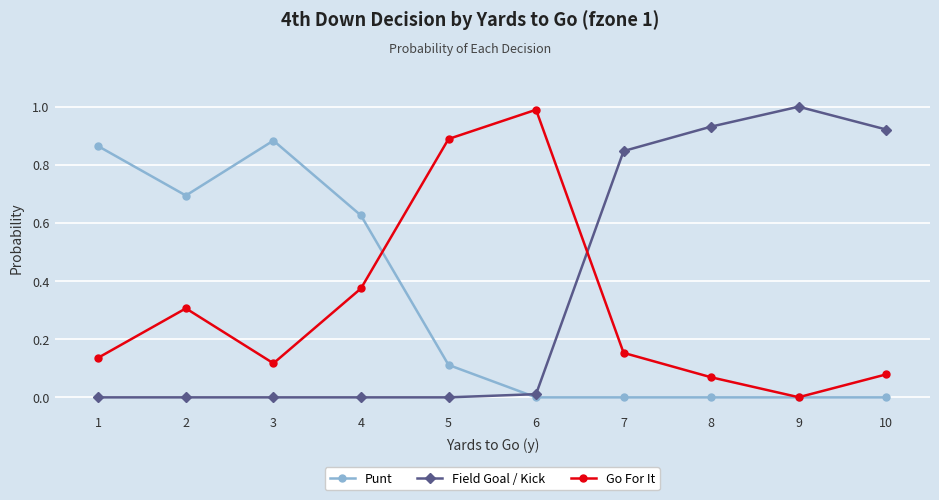

What is the difference between the highest and lowest values at 2?

0.7